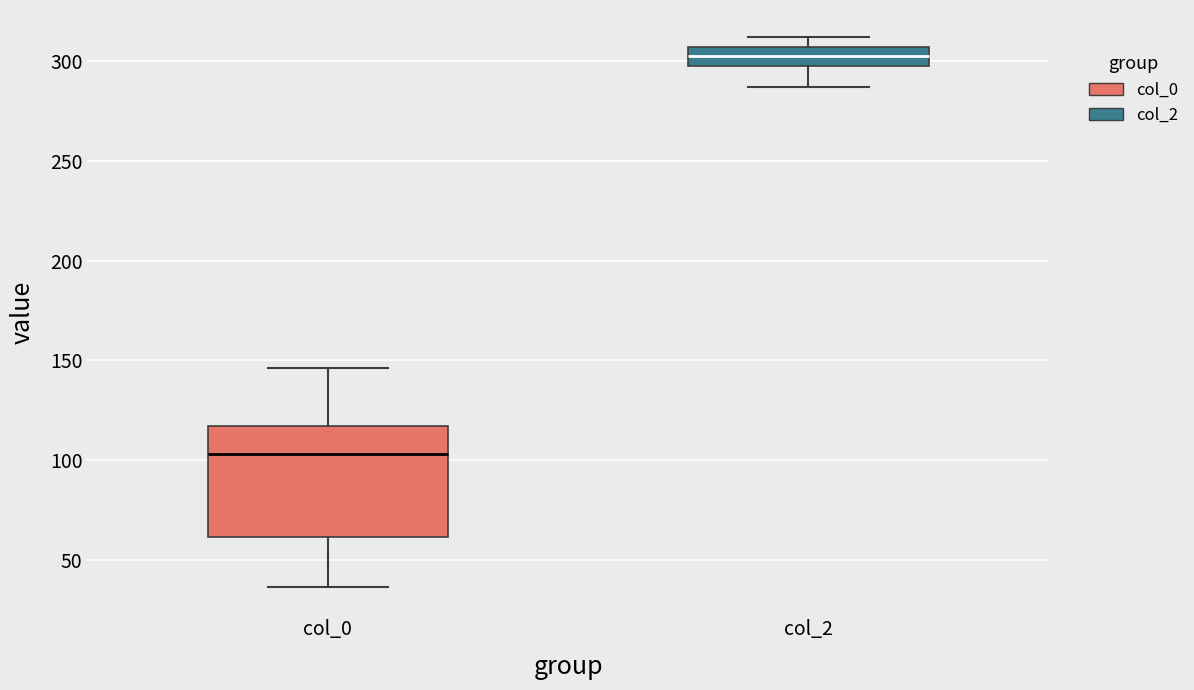

Reading left to right, transcribe this box plot: for each box, give where its median line is, the range the box spans, and where its two whiskers end, as read against the y-axis. The values are not printed on the chart, so give them approximately, as read against the axis.

col_0: median 105, box 60 to 115, whiskers 35 to 145
col_2: median 305 (inside the box), box 295 to 305, whiskers 285 to 310